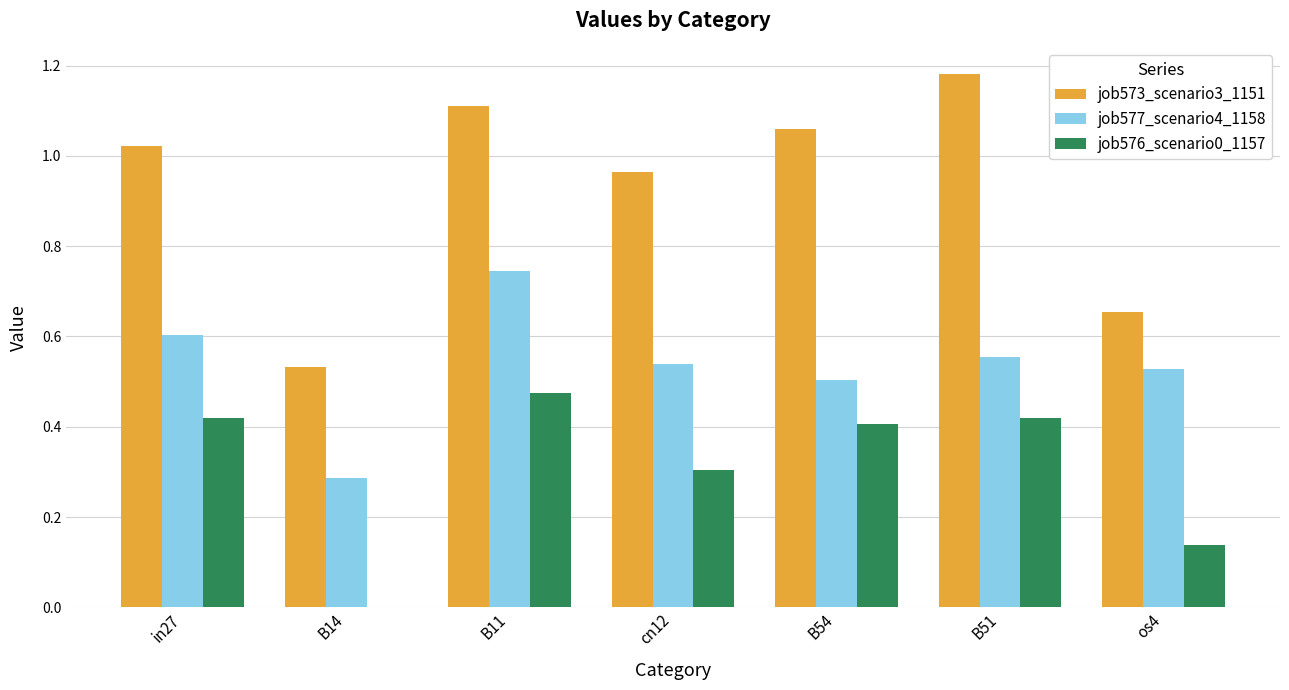

Where is job577_scenario4_1158 nearest to the value 0?

B14